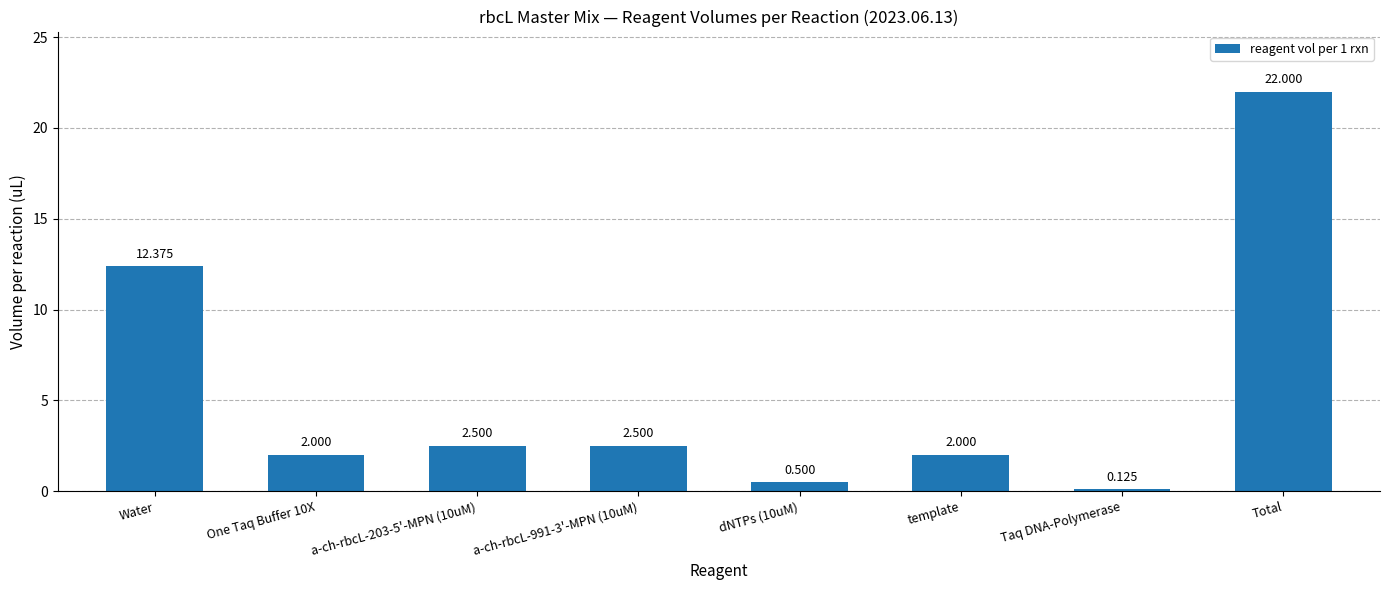

At which label is the value closest to 11?

Water